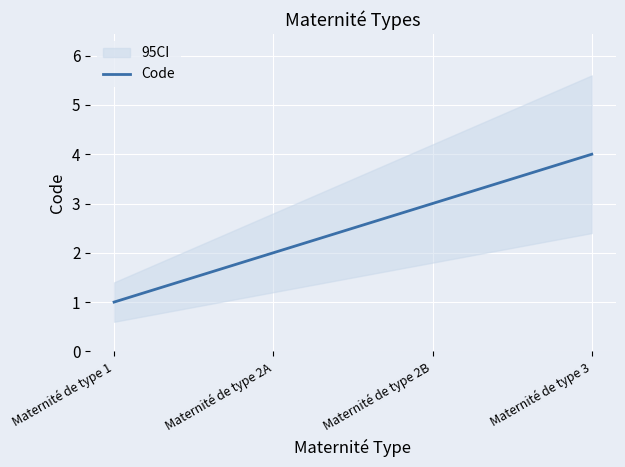

What is the sum of all values?

10